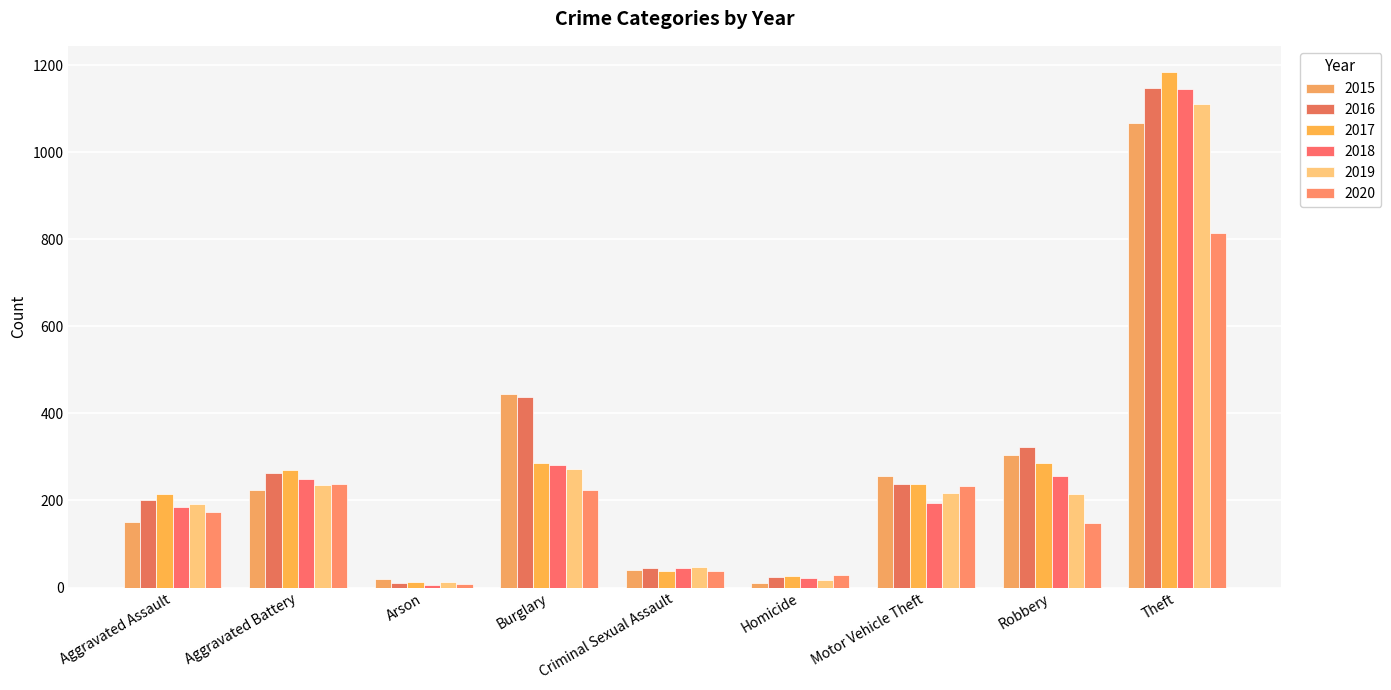

Reading left to right, what are all the values shown in this chart?

2015: 151	223	20	445	40	11	257	304	1068
2016: 202	264	11	437	46	24	237	323	1148
2017: 216	269	12	287	39	27	237	285	1185
2018: 186	249	6	282	44	21	195	257	1146
2019: 191	236	13	272	48	18	217	214	1111
2020: 173	239	9	224	38	30	233	148	814